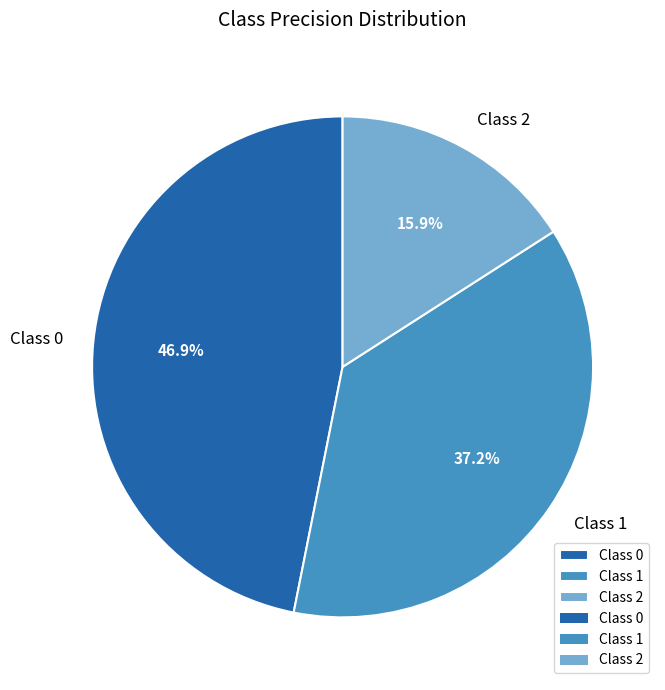

Does any single category account for the majority?

No